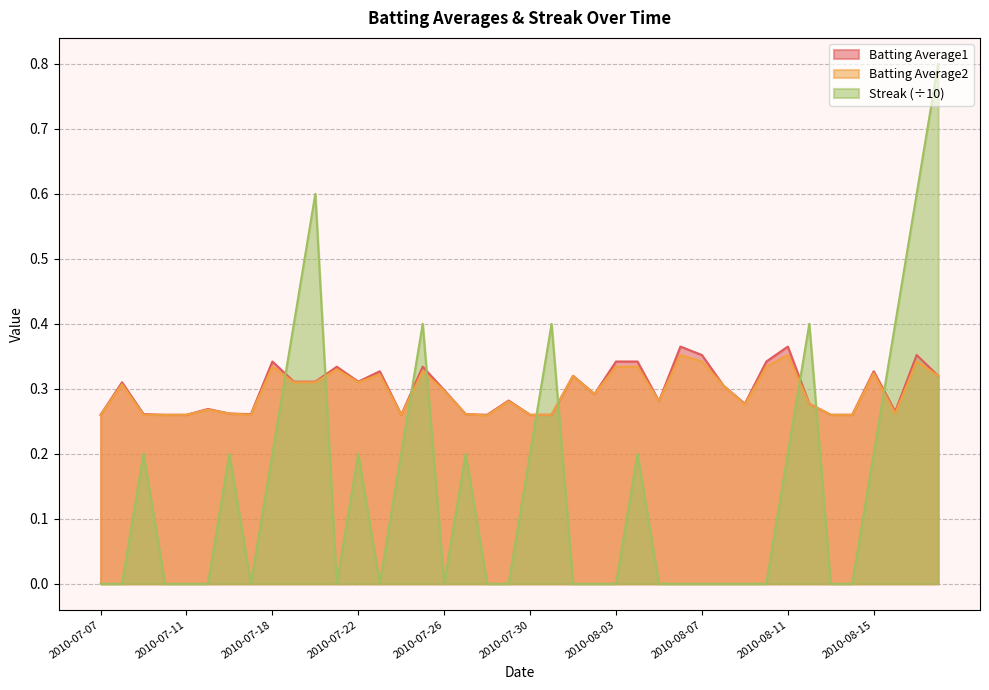

At which category does Batting Average1 reach its first local peak?

2010-07-08